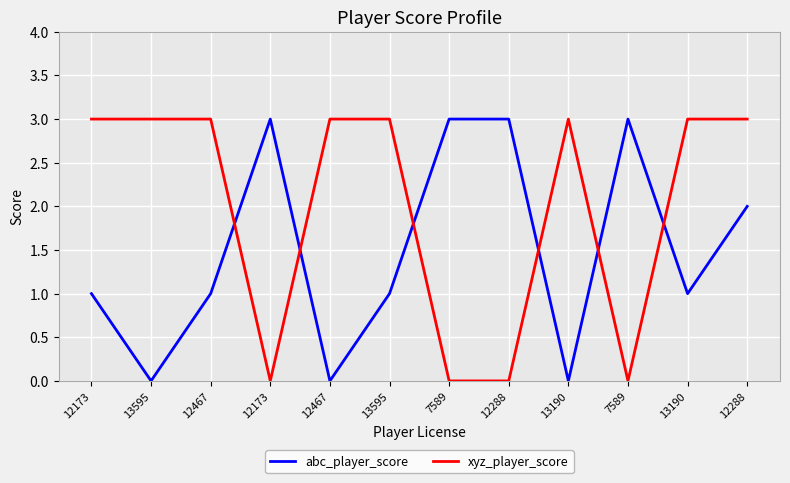

What are all the series names shown in the legend?

abc_player_score, xyz_player_score